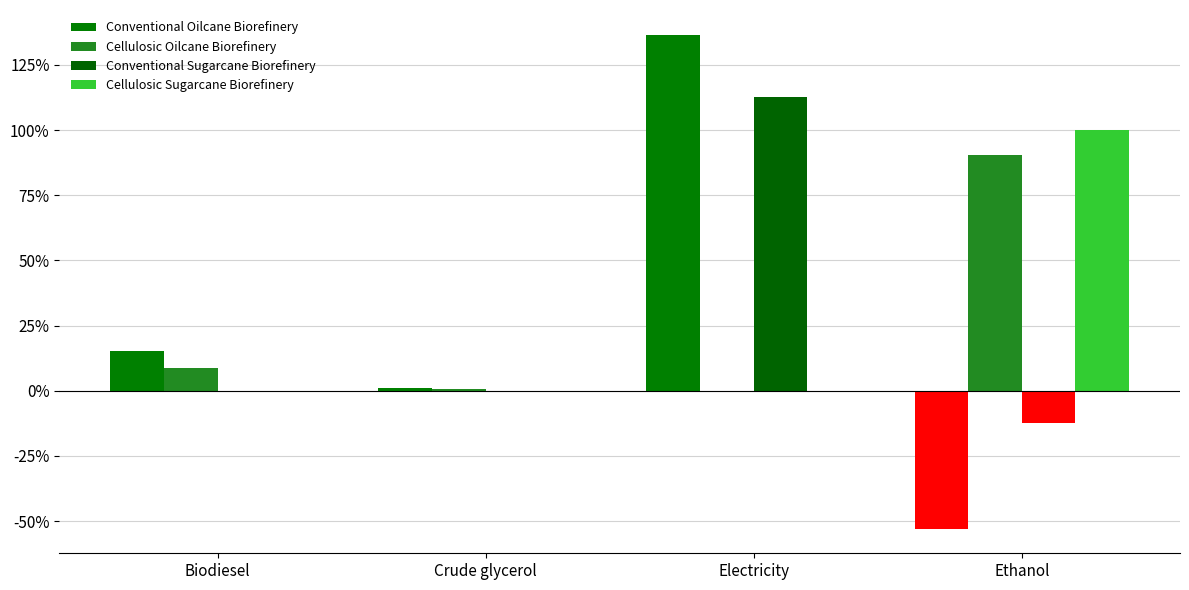

The Cellulosic Sugarcane Biorefinery series shows 0.5 at Biodiesel. True or false?

False